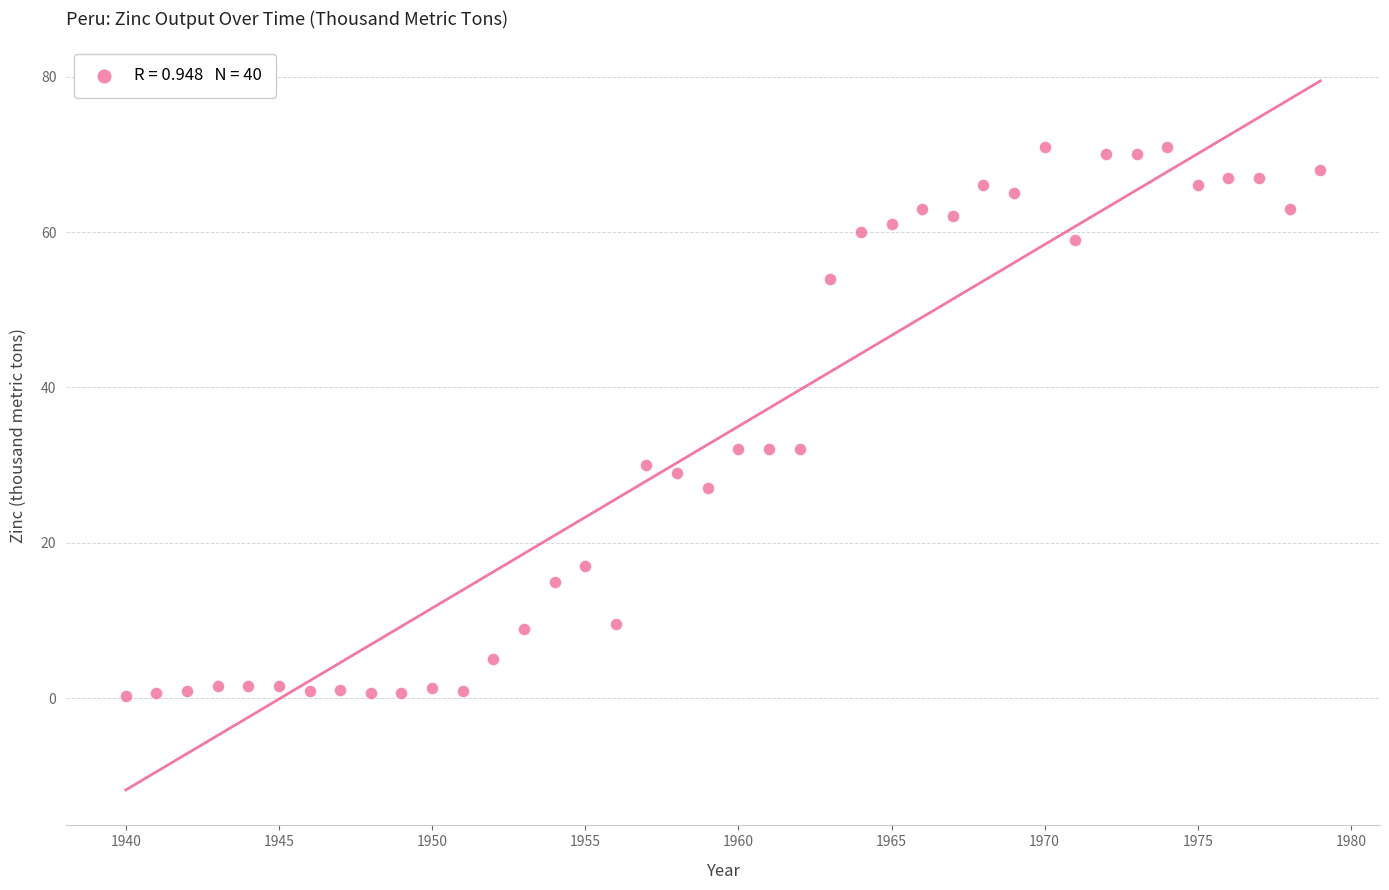

What is the range of X values (max minus min)?

39.0